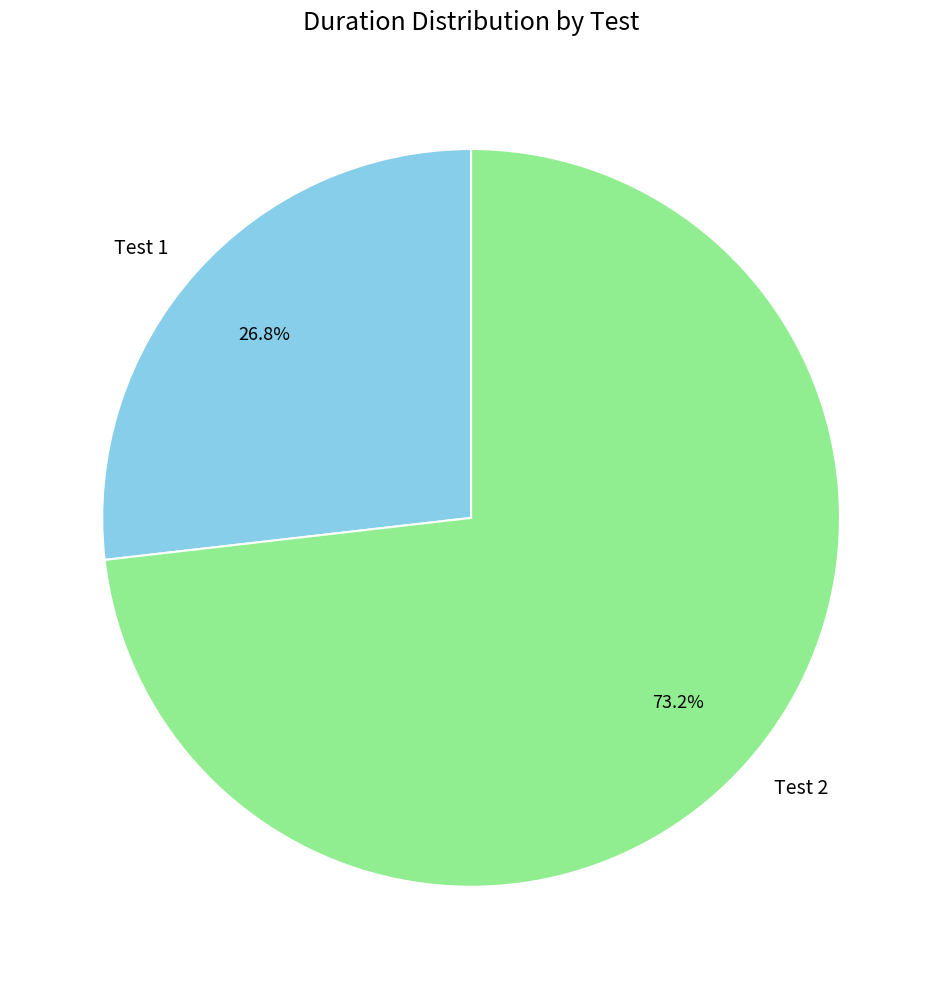

To the nearest percent, what is the difference between the largest and smallest slice percentages?

46%